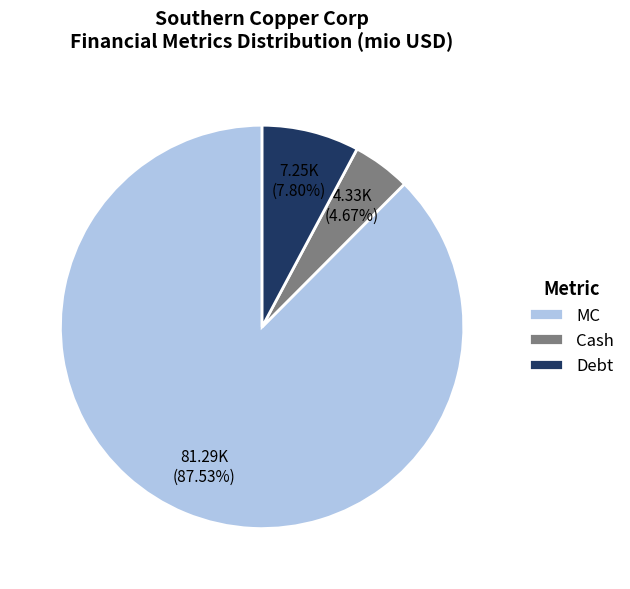

Rank the categories by value from highest to lowest.

MC, Debt, Cash